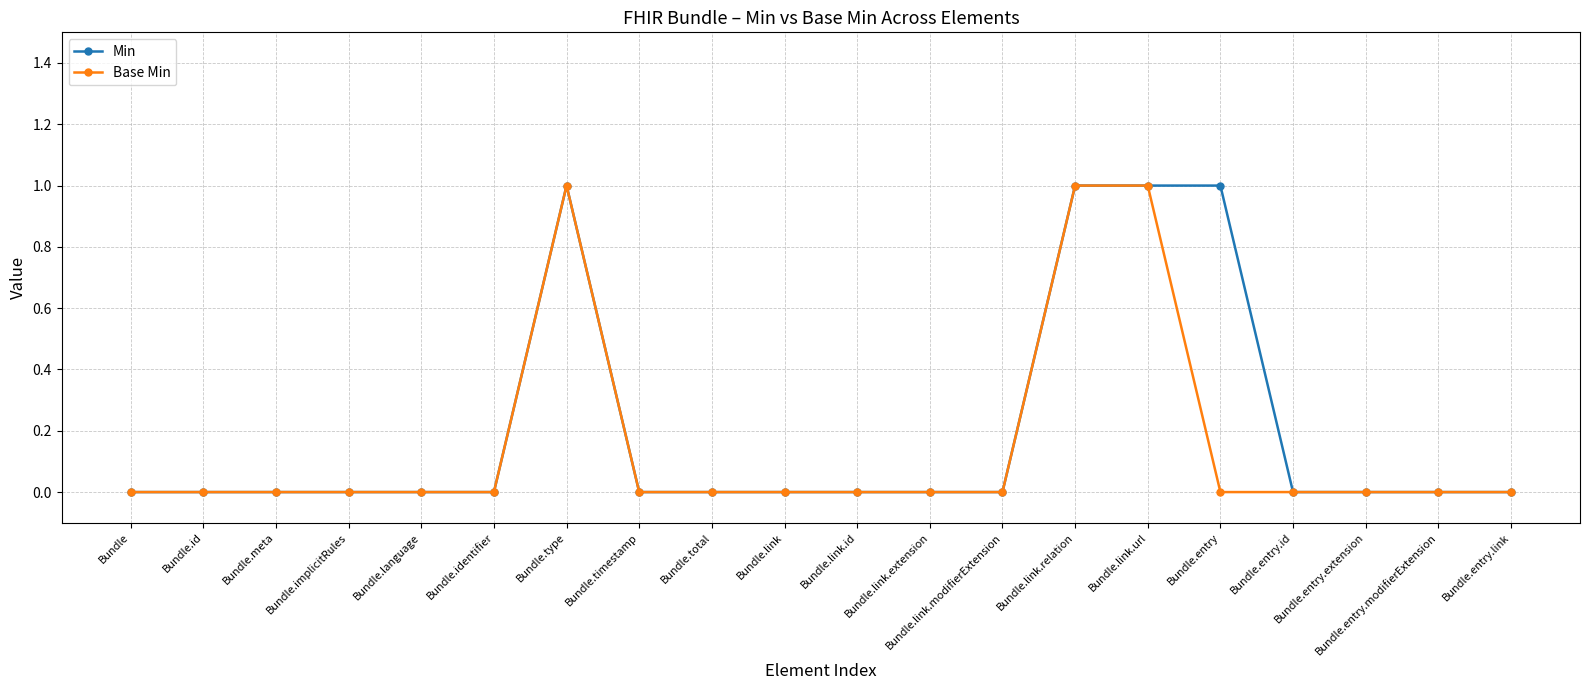

Is the value of Min at Bundle.type greater than the value of Base Min at Bundle.total?

Yes